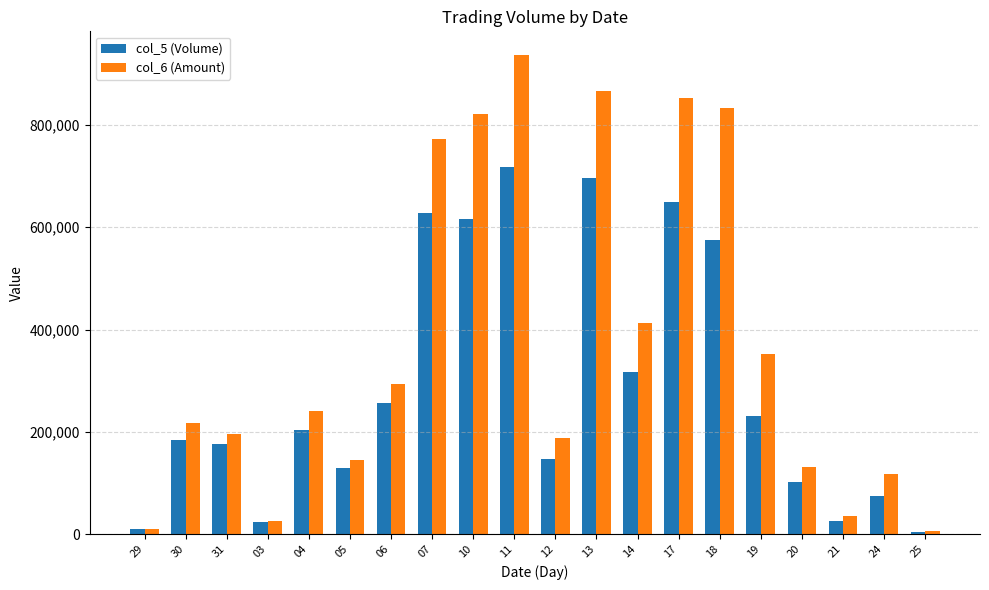

Where is col_5 (Volume) nearest to the value 361000?

14